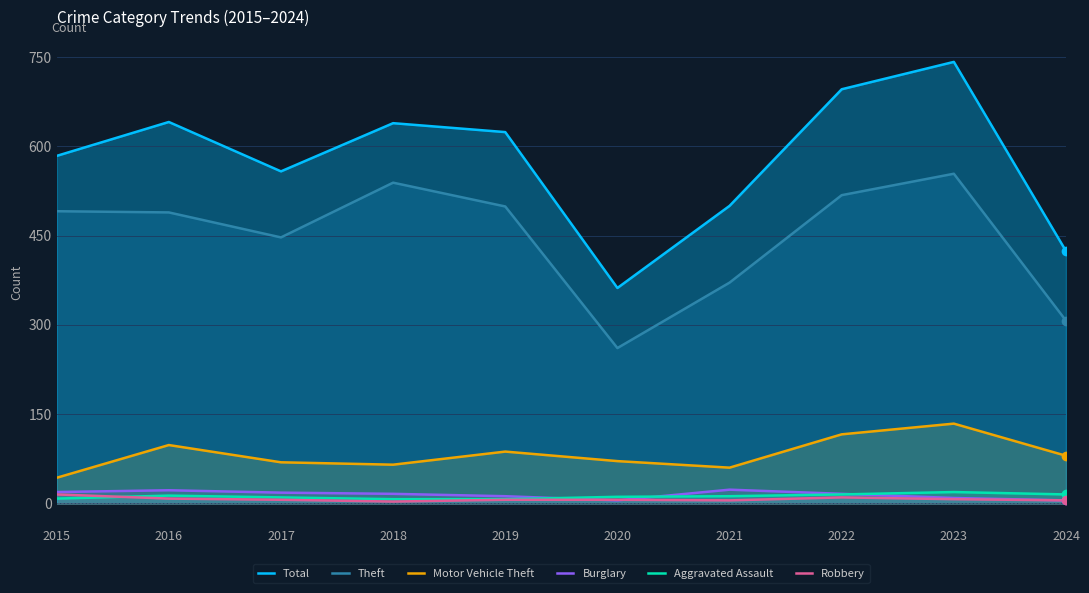

What is the spread (max minus min) of values at 2015?

576